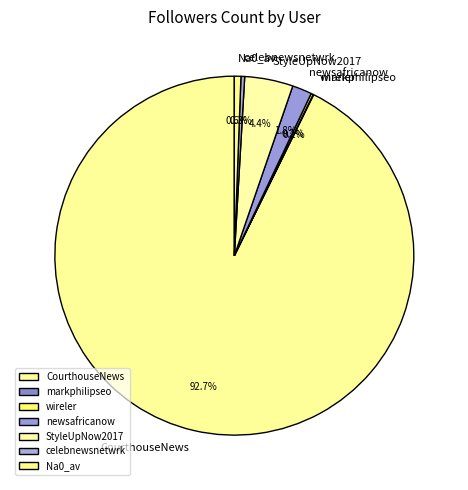

Which slice is the largest?

CourthouseNews